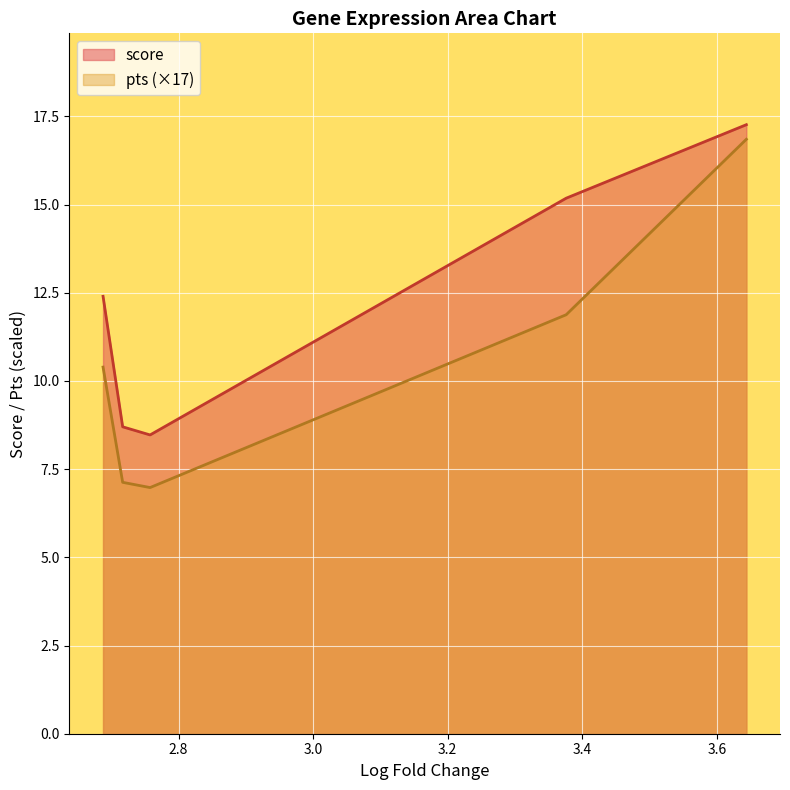

Between 2.687824964523315 and 2.716985464096069, which series saw the biggest shift?

score